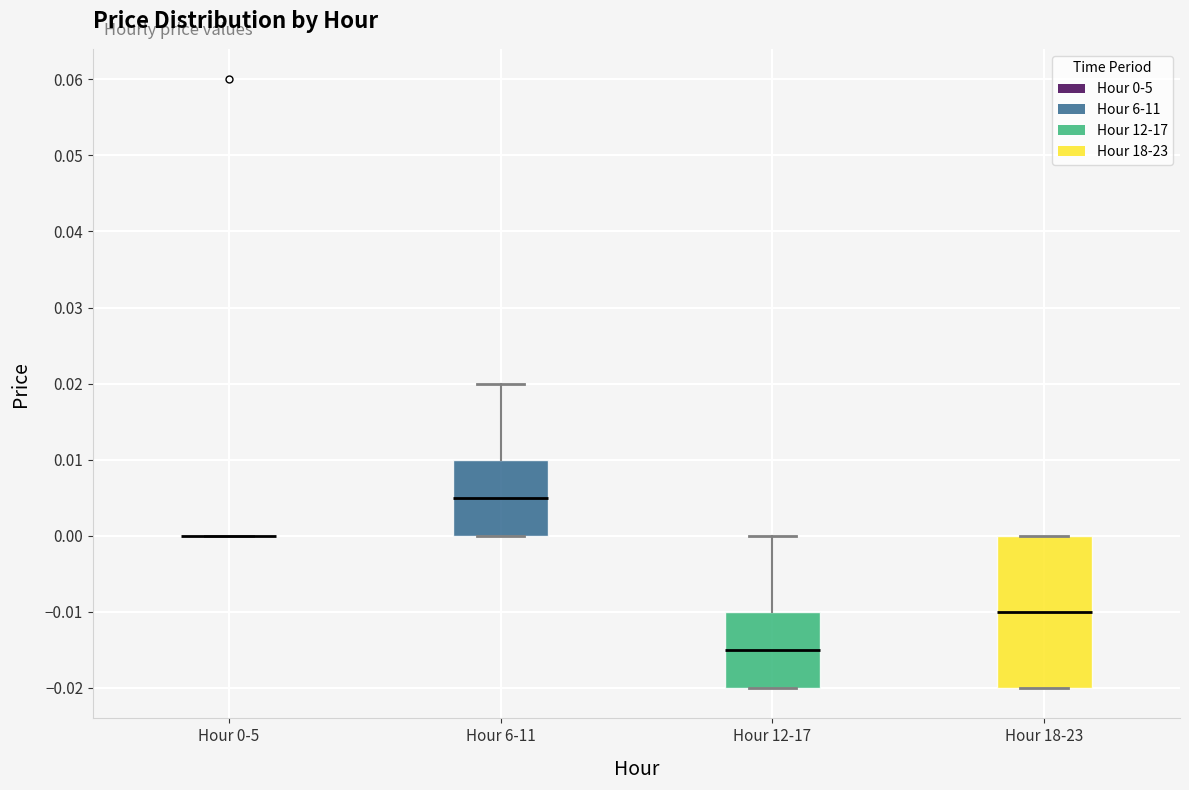

Reading left to right, transcribe this box plot: for each box, give where its median line is, the range the box spans, and where its two whiskers end, as read against the y-axis. The values are not printed on the chart, so give them approximately, as read against the axis.

Hour 0-5: box collapsed to a line at 0.000, whiskers 0.000 to 0.000
Hour 6-11: median 0.005, box 0.000 to 0.010, whiskers 0.000 to 0.020
Hour 12-17: median -0.015, box -0.020 to -0.010, whiskers -0.020 to 0.000
Hour 18-23: median -0.010, box -0.020 to 0.000, whiskers -0.020 to 0.000